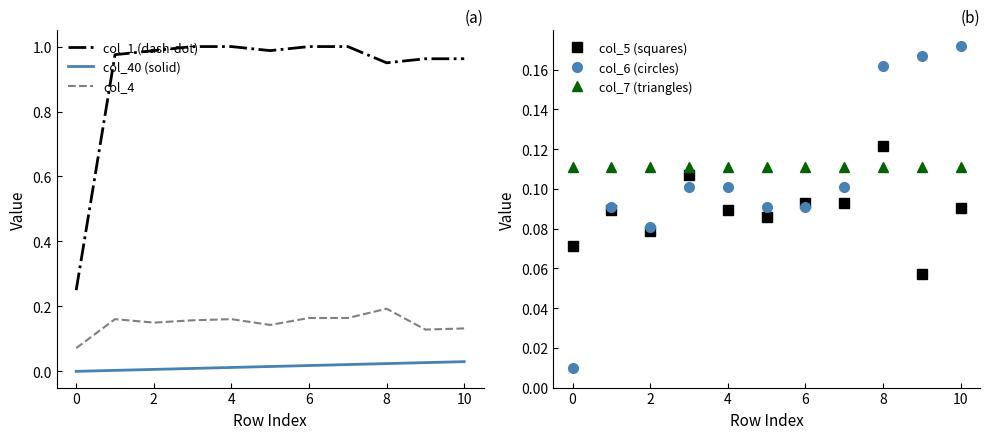

The value of col_4 at 0 is 0.0. True or false?

False